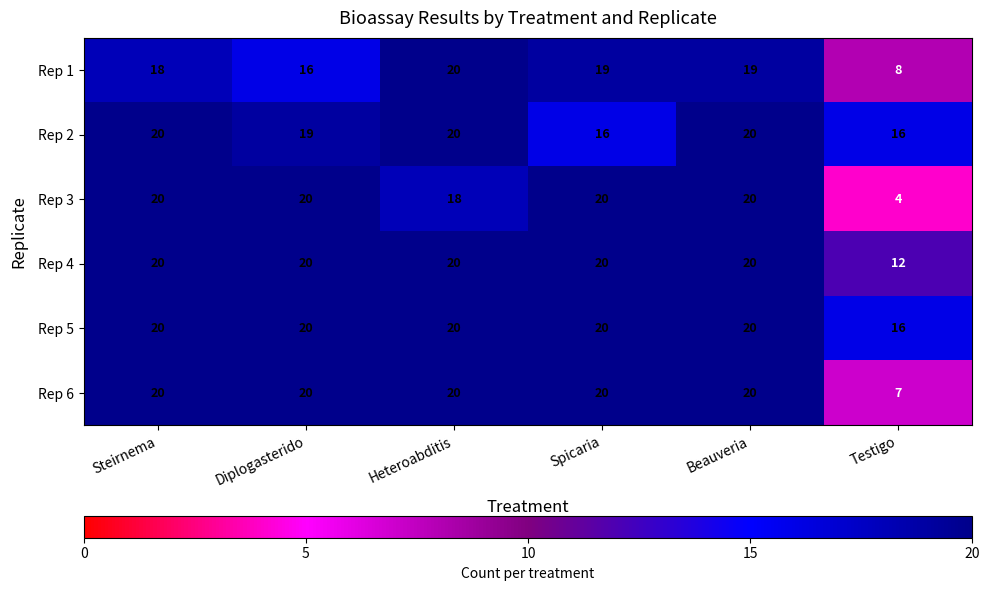

What is the minimum value for Rep 4?

12